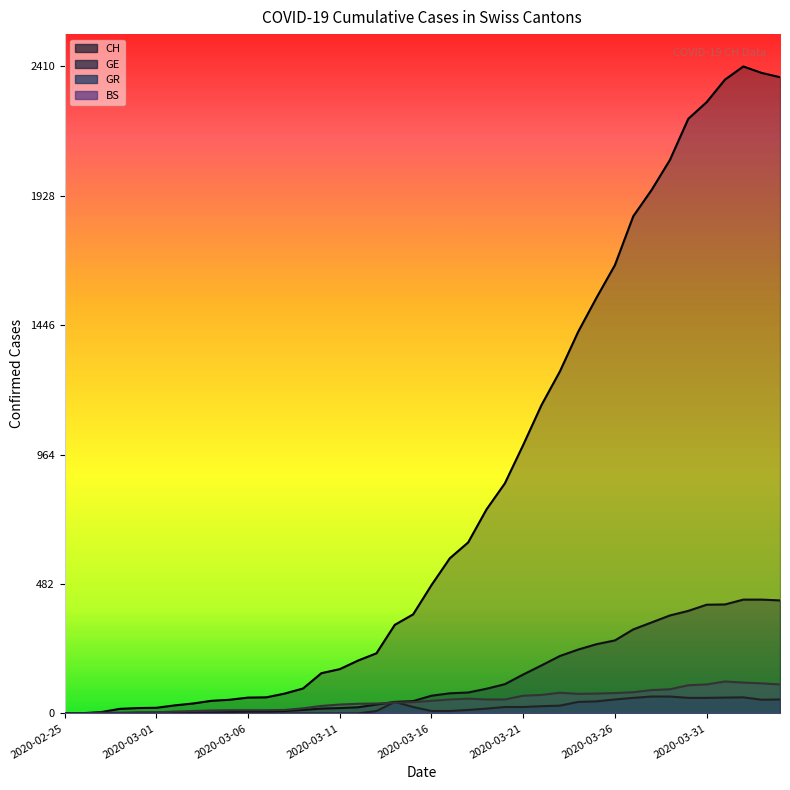

True or false: CH has more than 2 points higher than both neighbors.

False